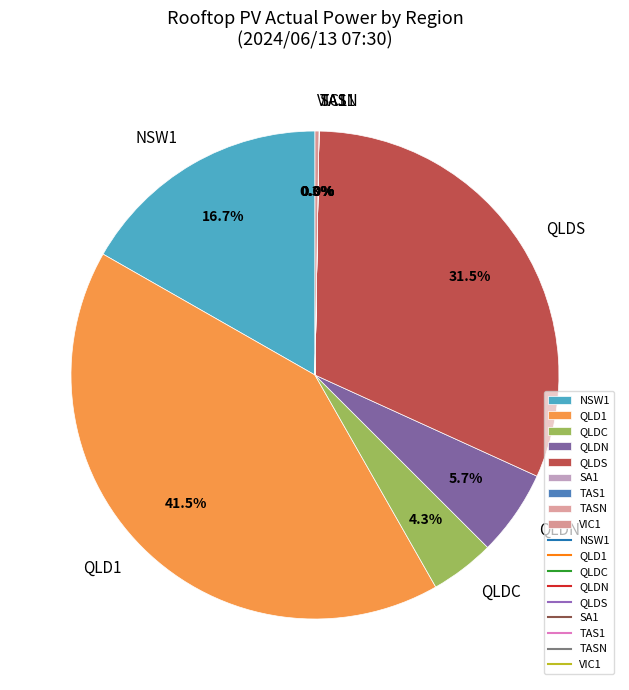

Which has a higher value, QLDN or QLD1?

QLD1